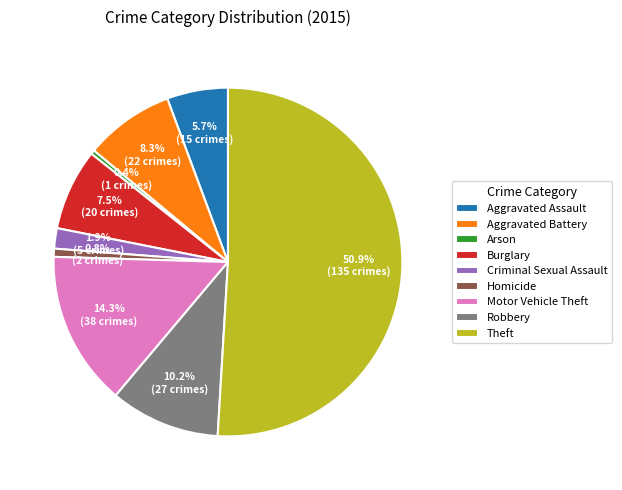

What is the largest slice in the pie chart?

Theft